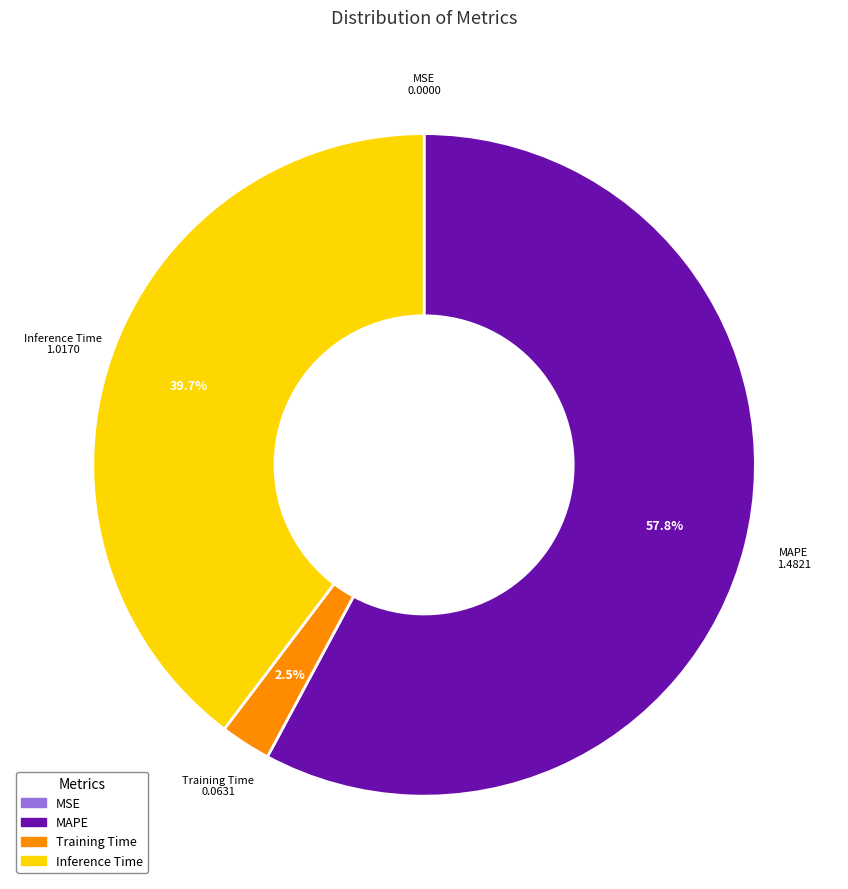

Is there any slice that represents more than half of the pie?

Yes